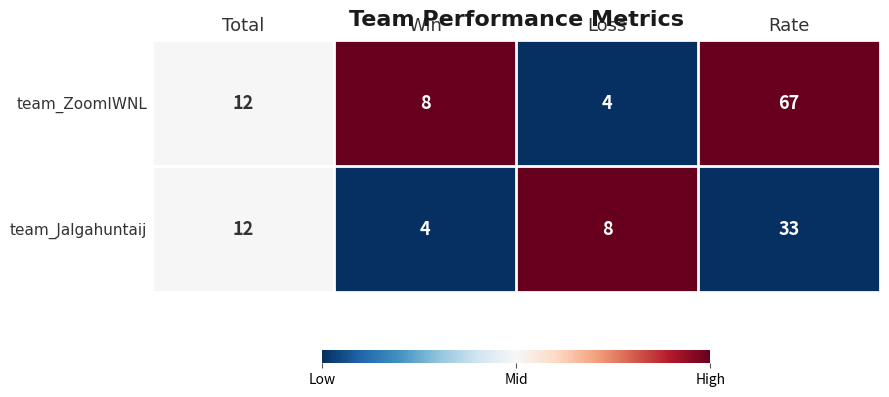

List the series in order of their peak value, lowest first.

team_Jalgahuntaij, team_ZoomIWNL